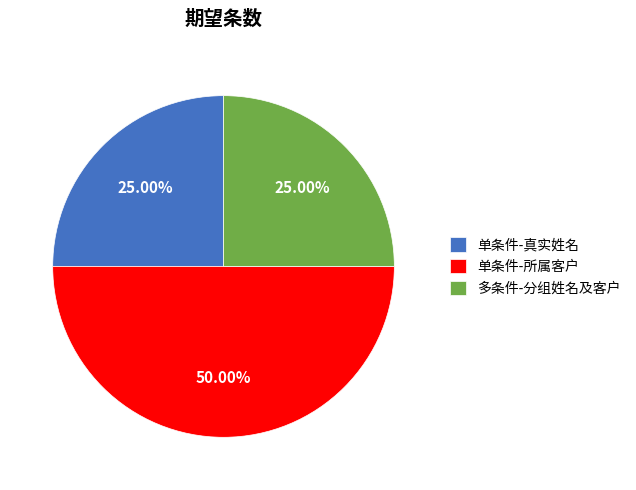

What is the largest slice in the pie chart?

单条件-所属客户